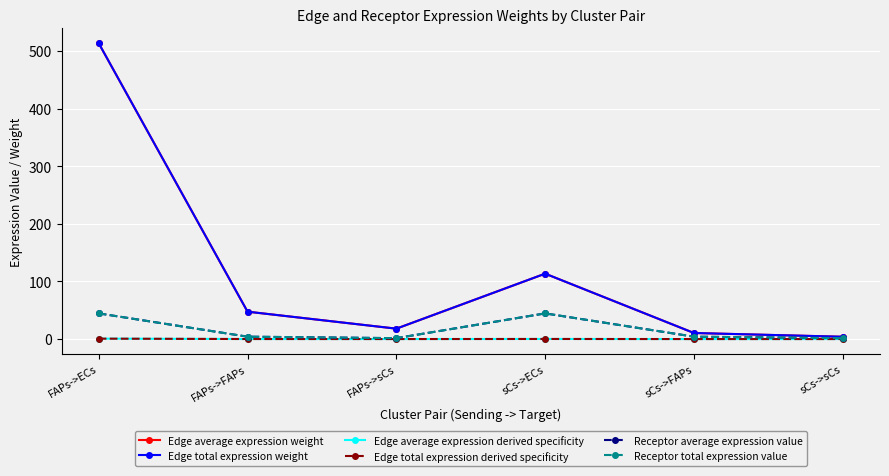

List the series in order of their peak value, highest first.

Edge average expression weight, Edge total expression weight, Receptor average expression value, Receptor total expression value, Edge average expression derived specificity, Edge total expression derived specificity